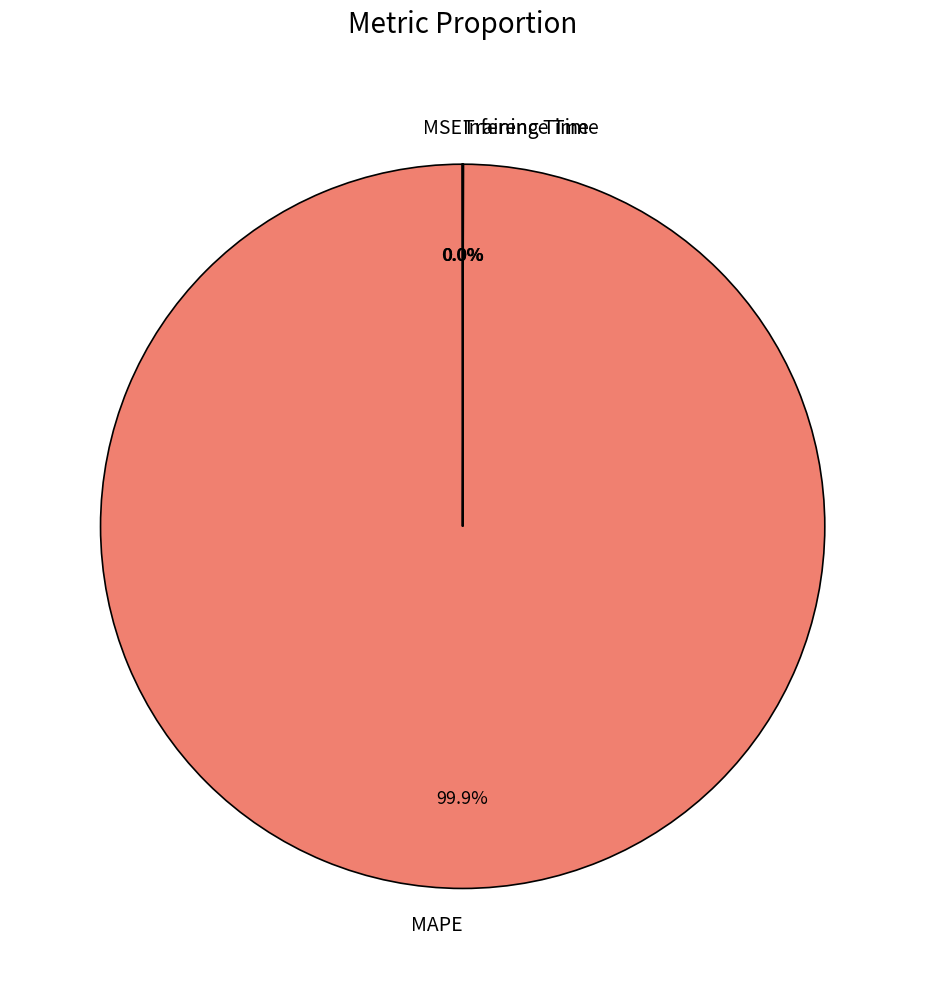

To the nearest percent, what percentage of the pie is MAPE?

100%